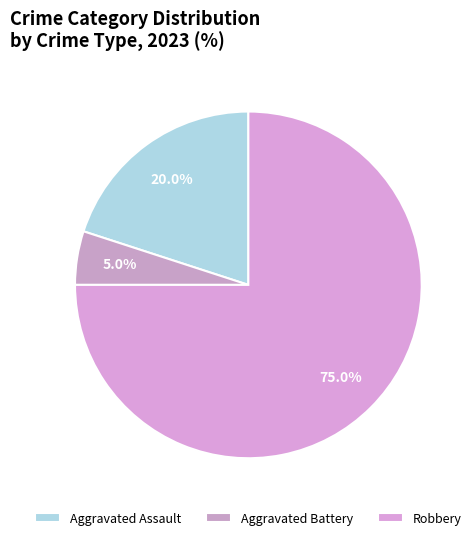

How many slices are in this pie chart?

3